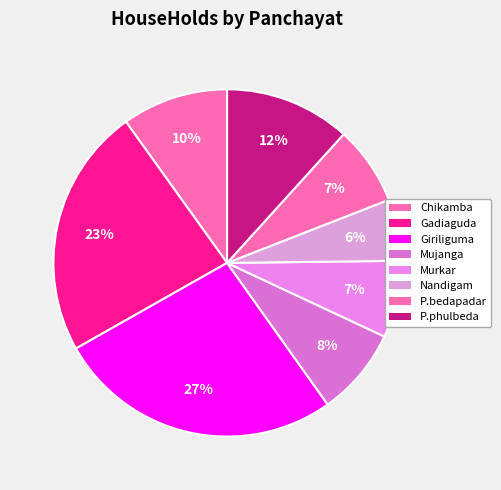

Count the number of slices in the pie.

8